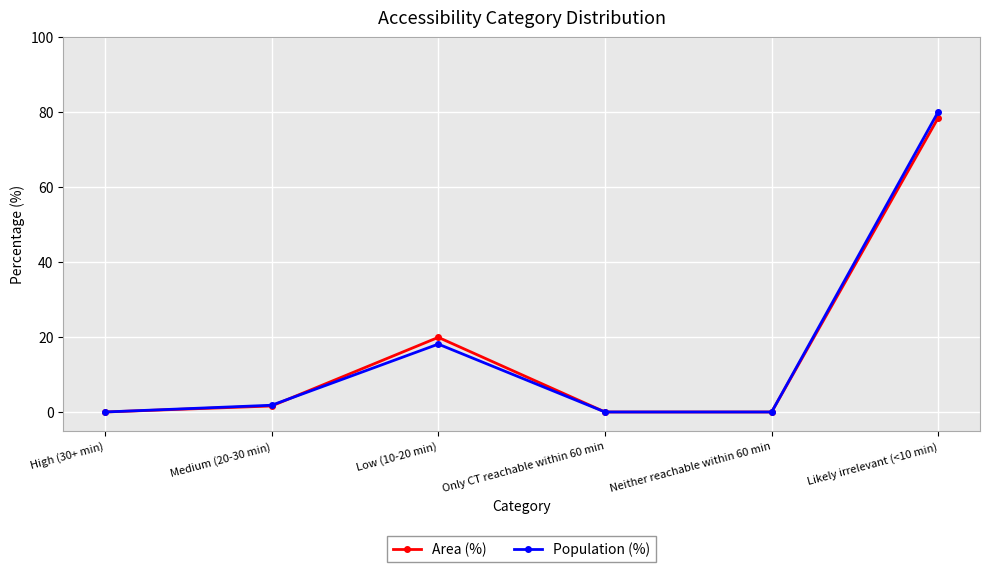

How many interior local peaks does the Area (%) series have?

1